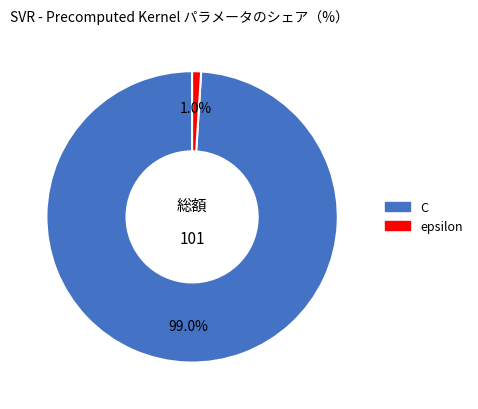

To the nearest percent, what is the average slice percentage?

50%